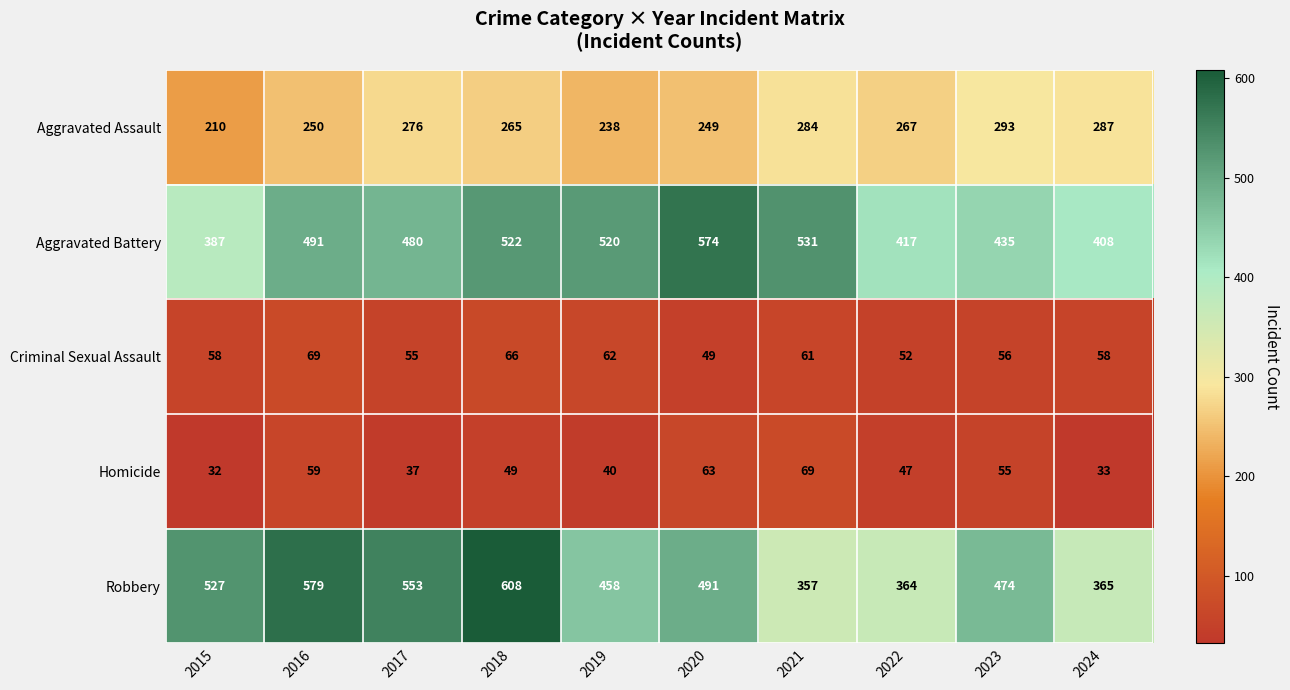

Which category has the highest value across all series?

2018